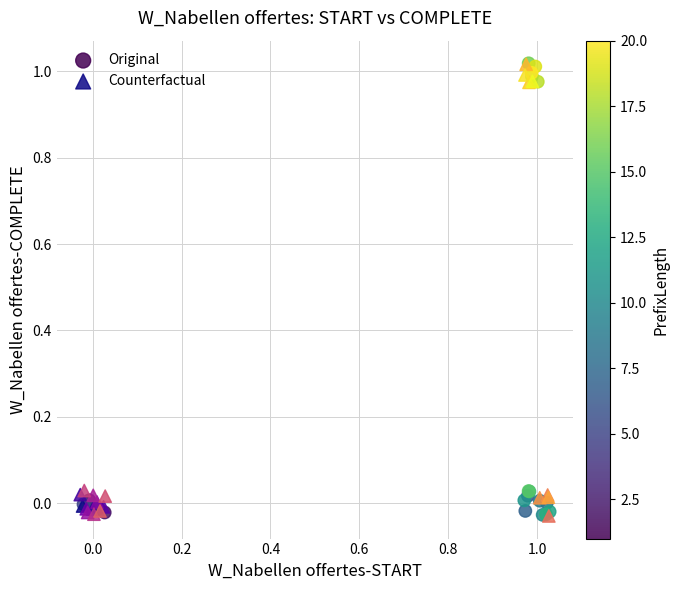

What are all the series names shown in the legend?

Original, Counterfactual